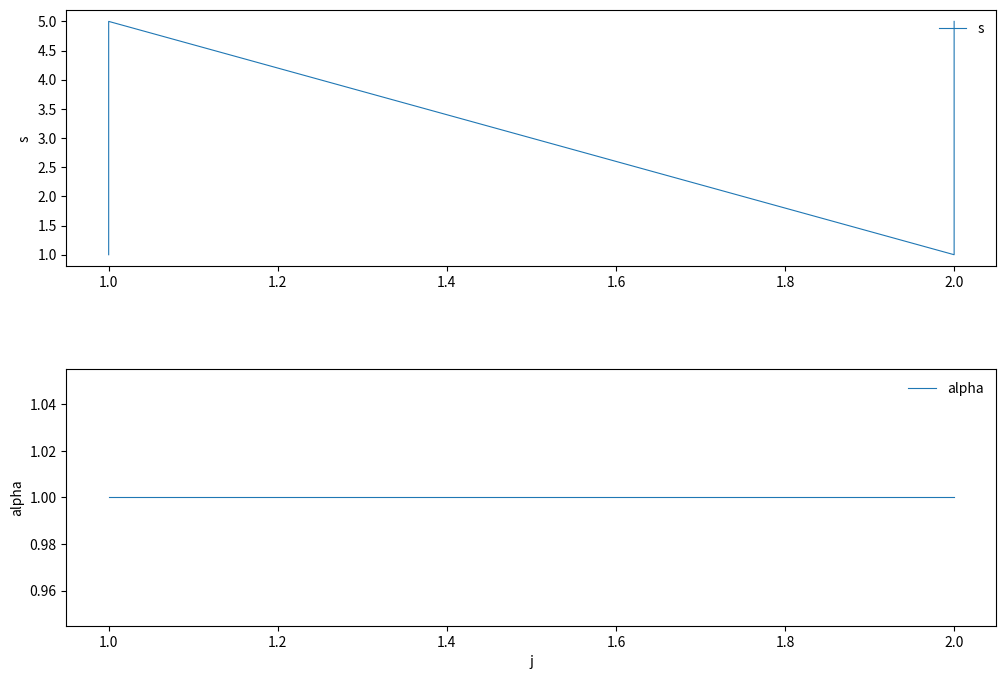

What is the greatest value displayed?

5